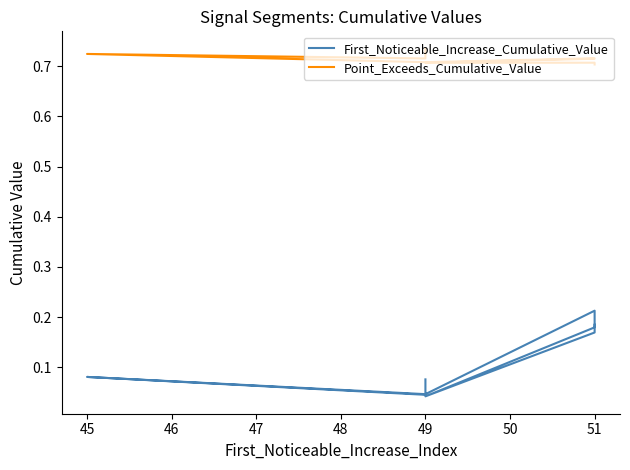

What is the value of the Point_Exceeds_Cumulative_Value point at the 9th from the left?

0.7